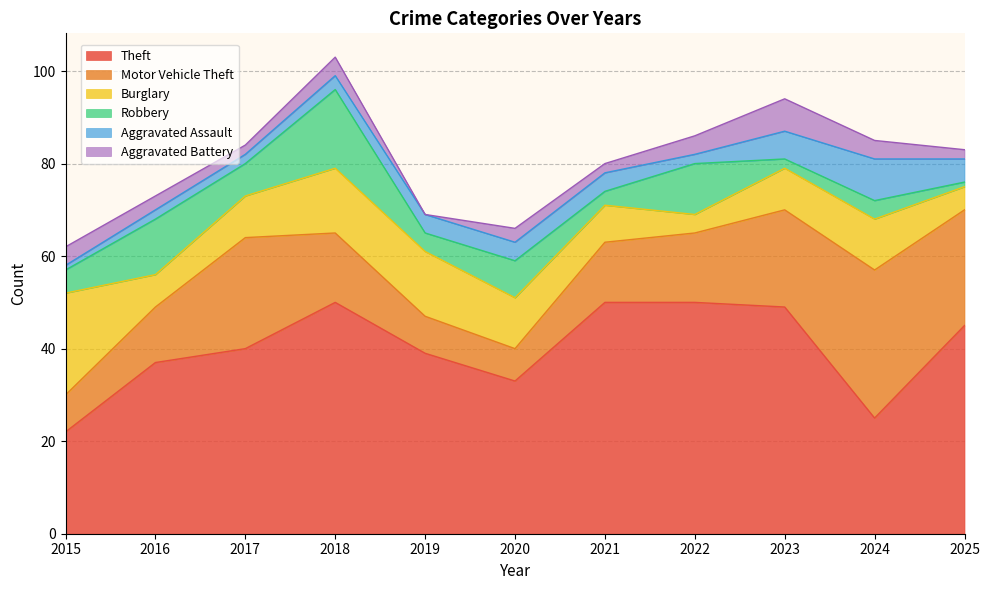

What is the average value of the Theft series?

40